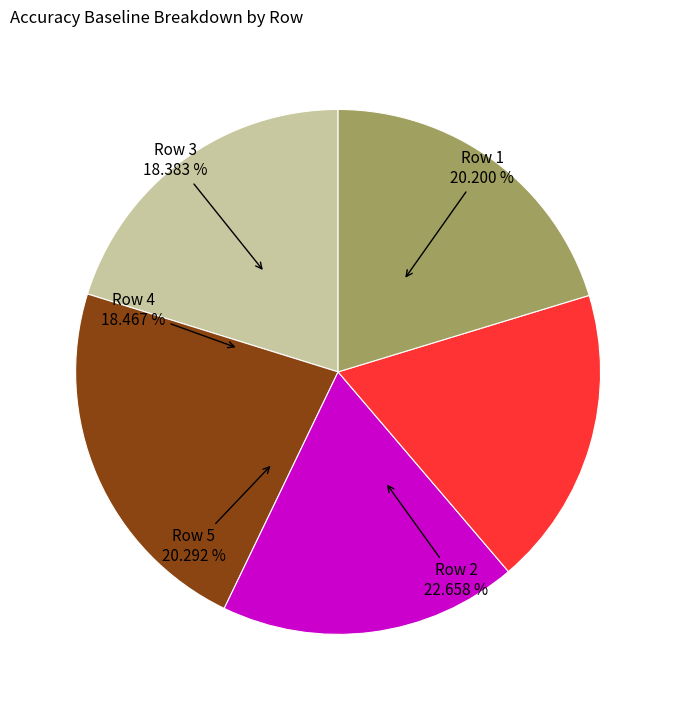

What percentage is the 4 slice, to the nearest percent?

18%